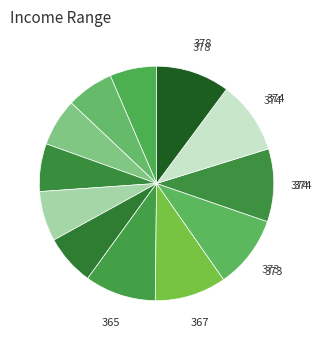

Count the number of slices in the pie.

12